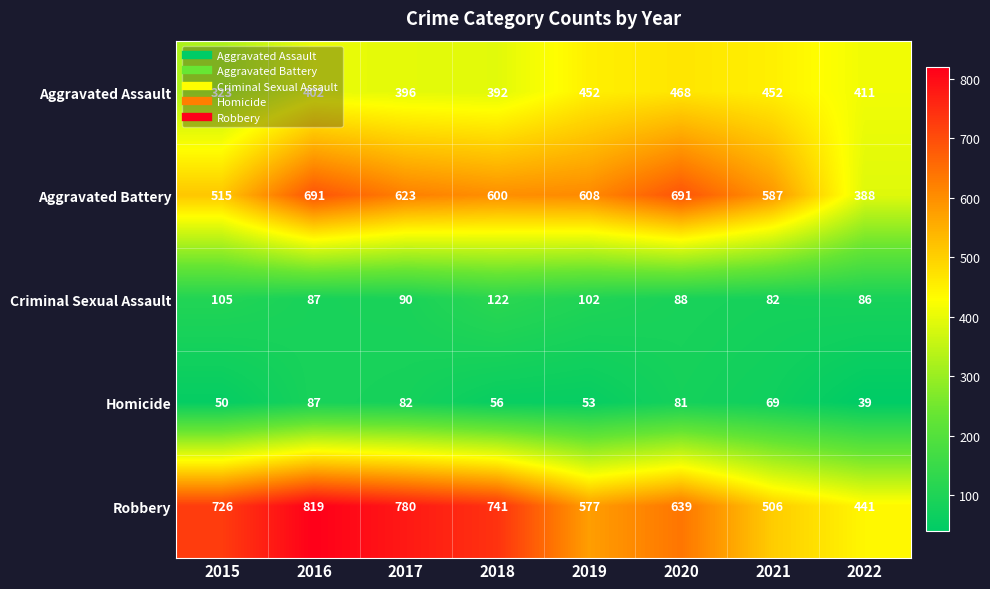

What is the average value of the Aggravated Battery series?

588